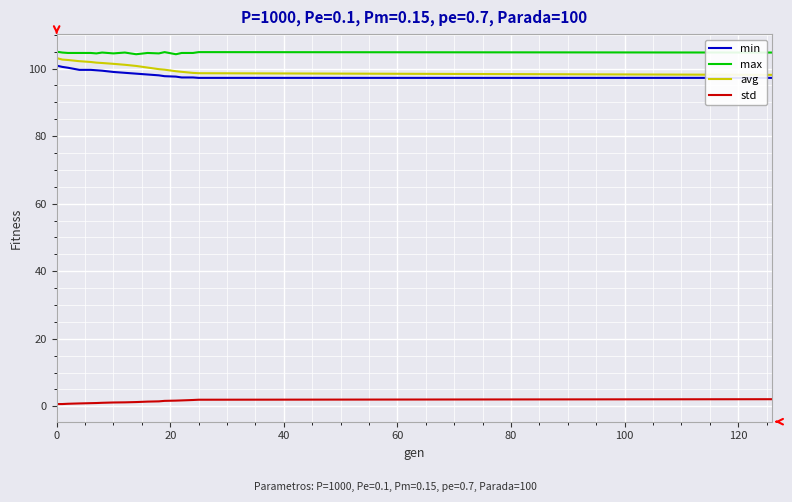

Is this an area chart (filled region under the line)?

No